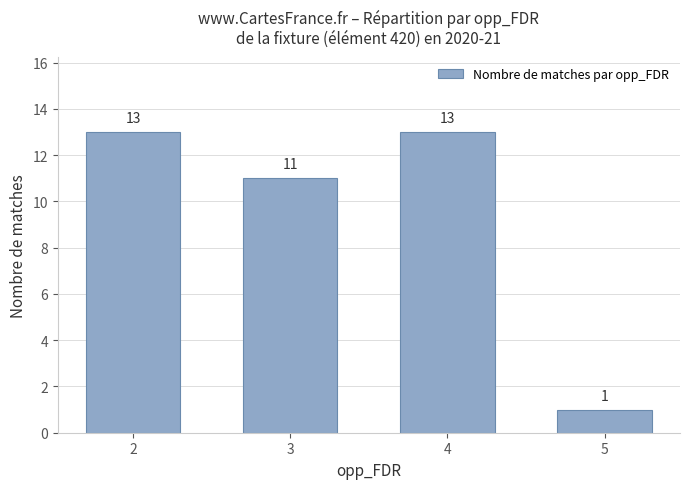

What is the difference between the second highest and minimum values?

12